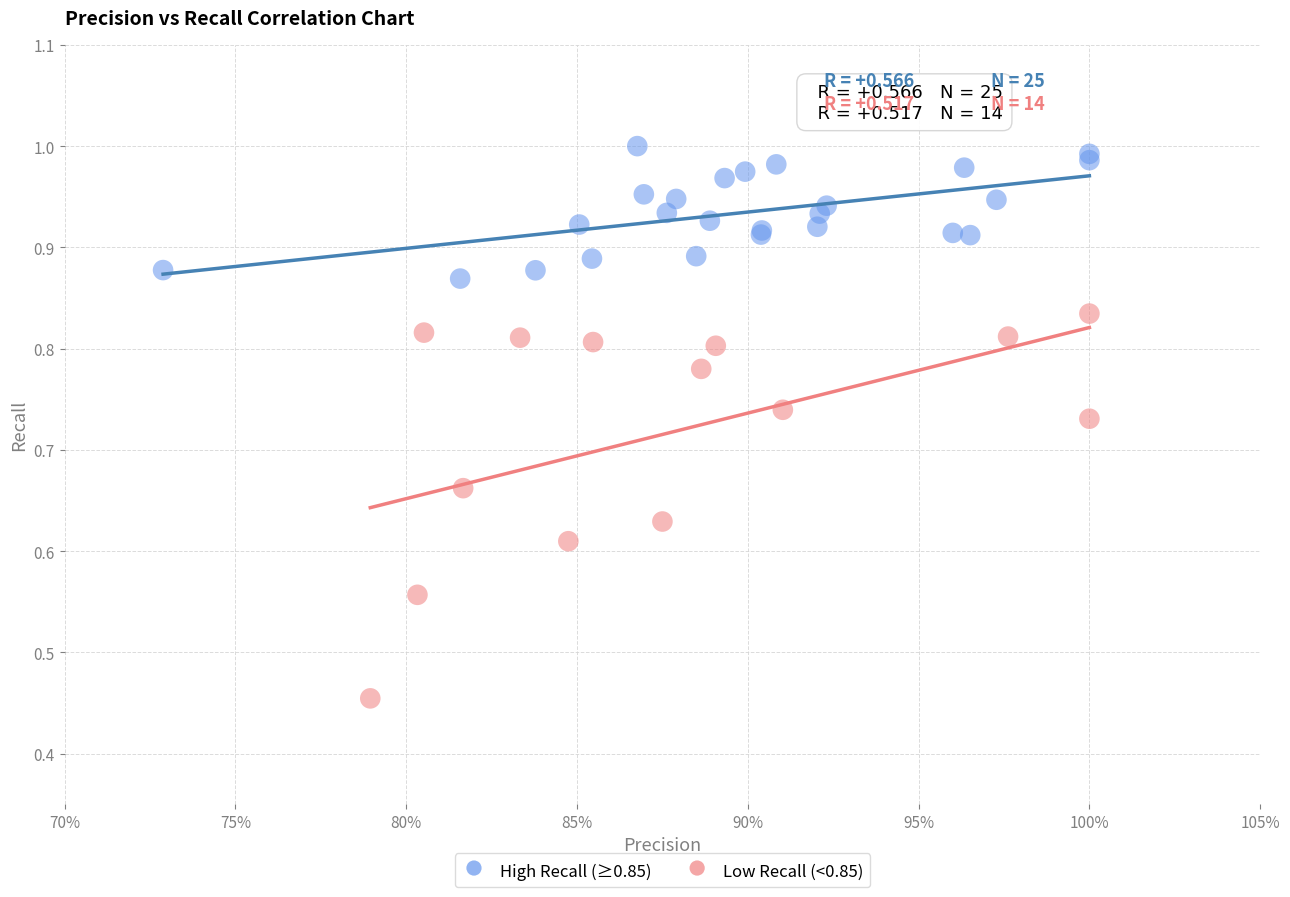

Which series contains the lowest Y value?

Low Recall (<0.85)